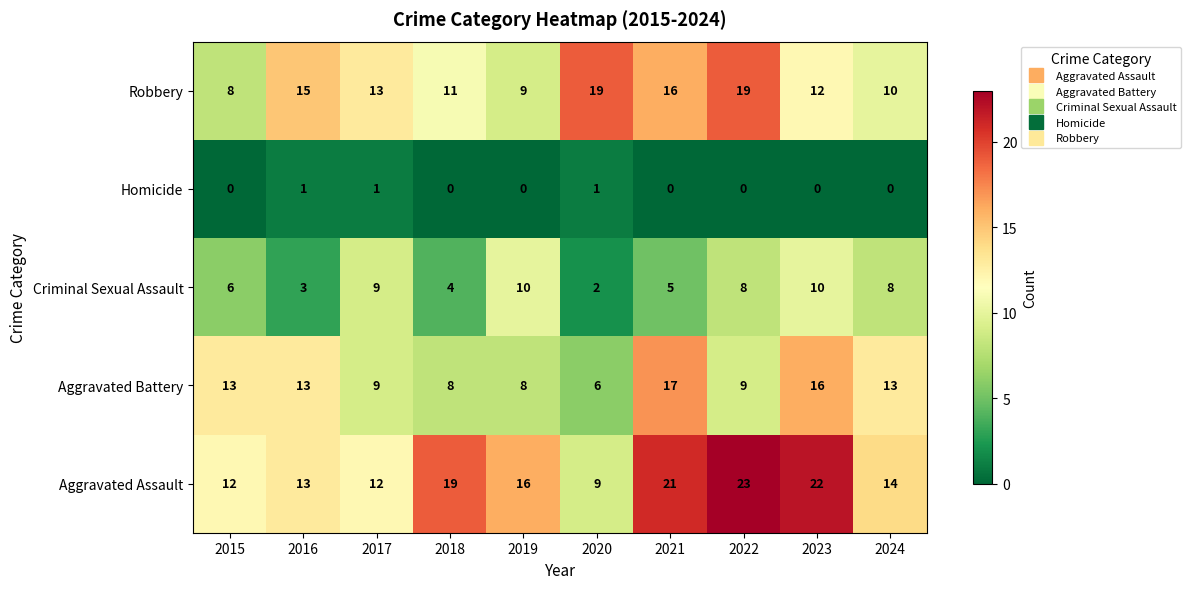

What is the sum of all Aggravated Battery values?

112